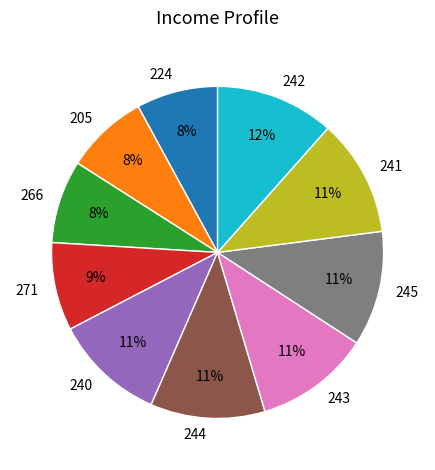

Is there a majority slice in this chart?

No